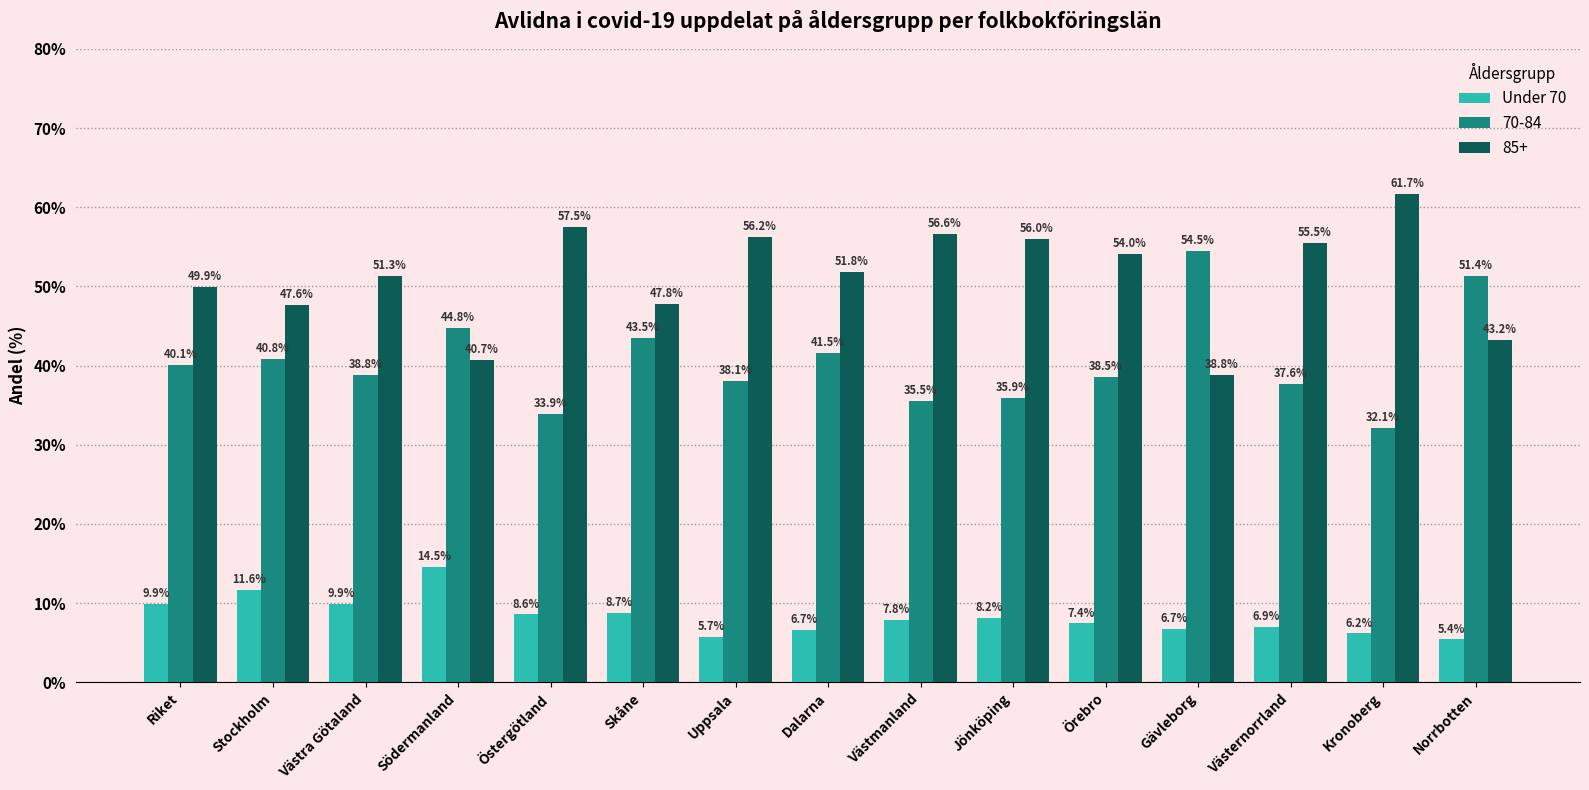

Which category has the highest value across all series?

Kronoberg